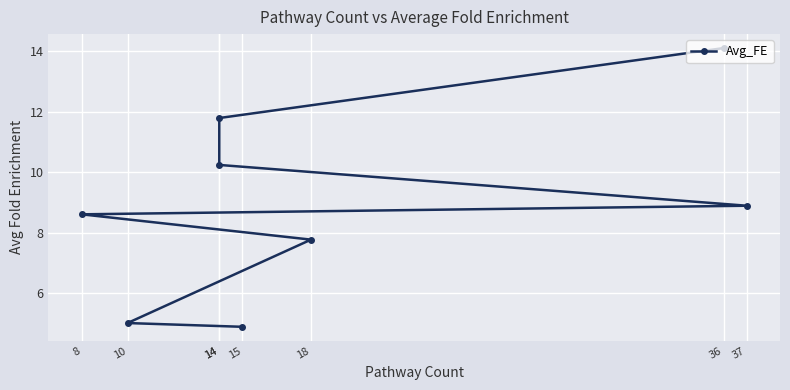

What is the approximate value at 14?

11.8